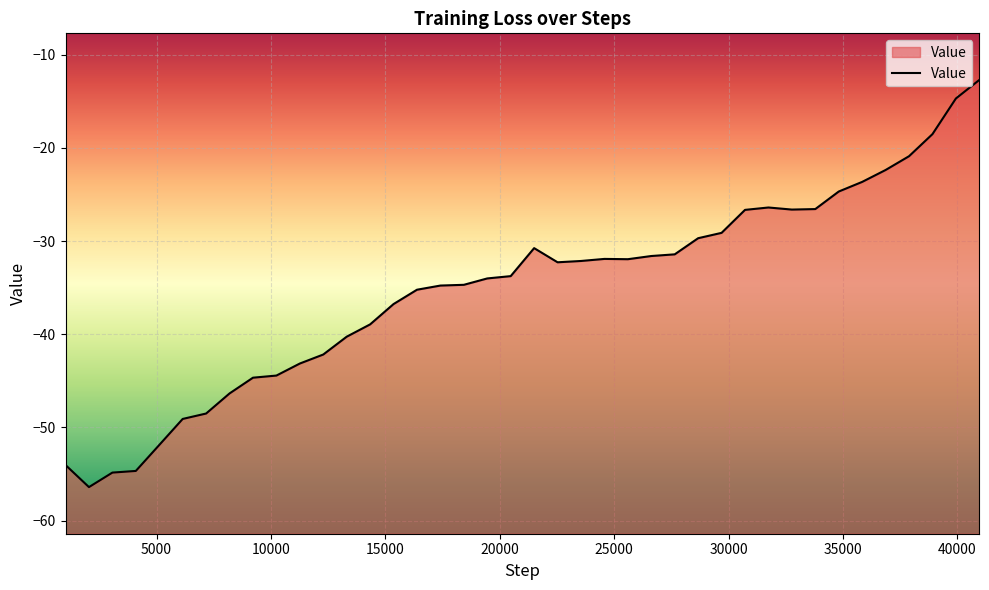

Read the value at 4096.

-54.7